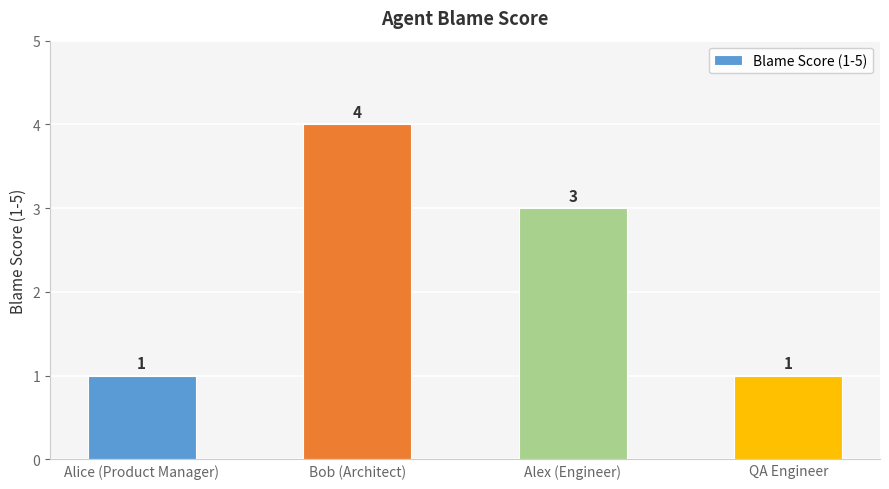

What is the maximum value shown in the chart?

4